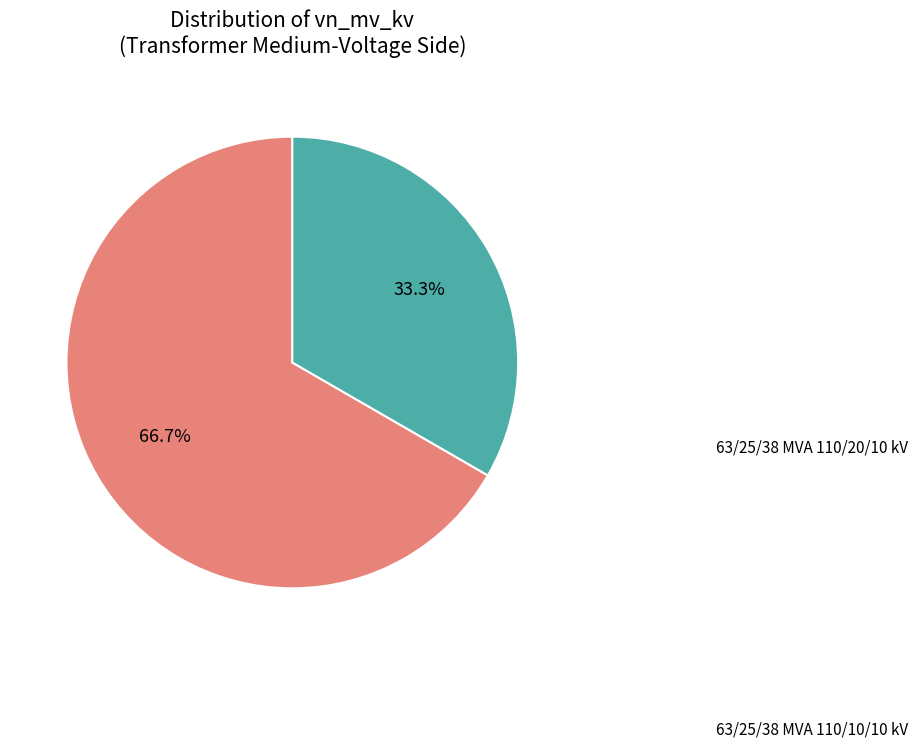

Is there a majority slice in this chart?

Yes